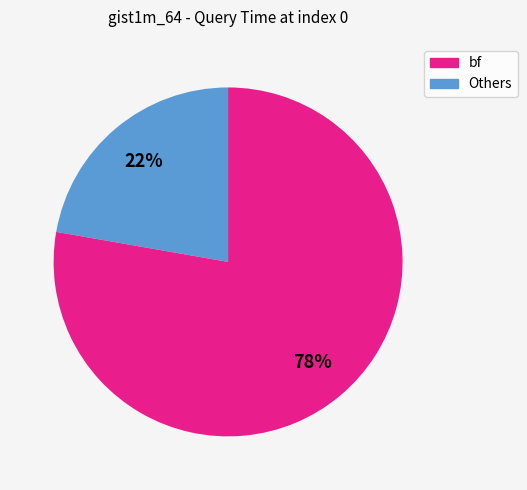

How many slices are in this pie chart?

2